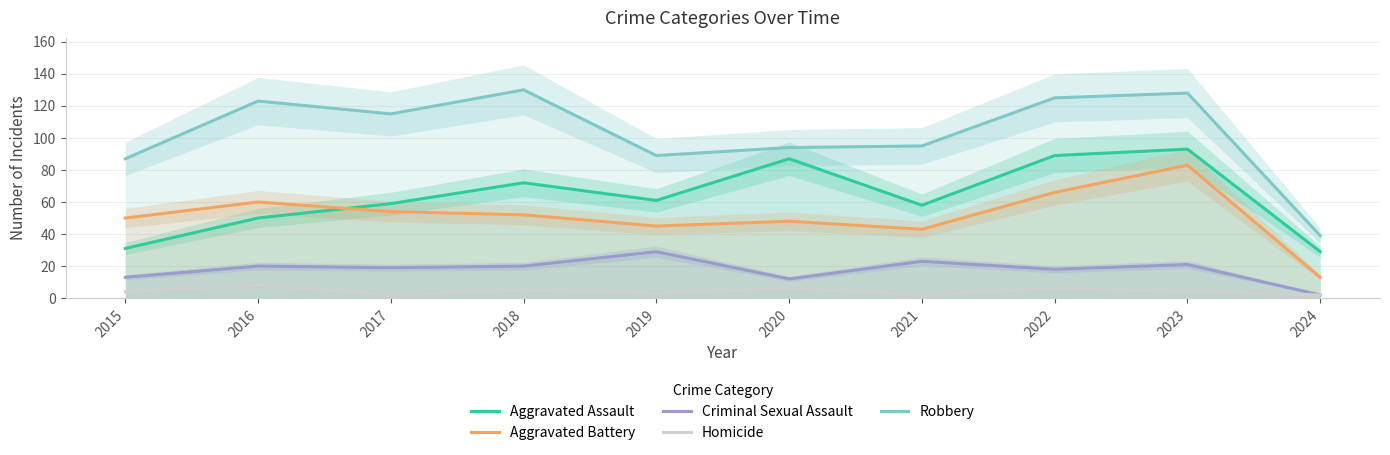

What is the difference between the Aggravated Assault values at 2020 and 2015?

56